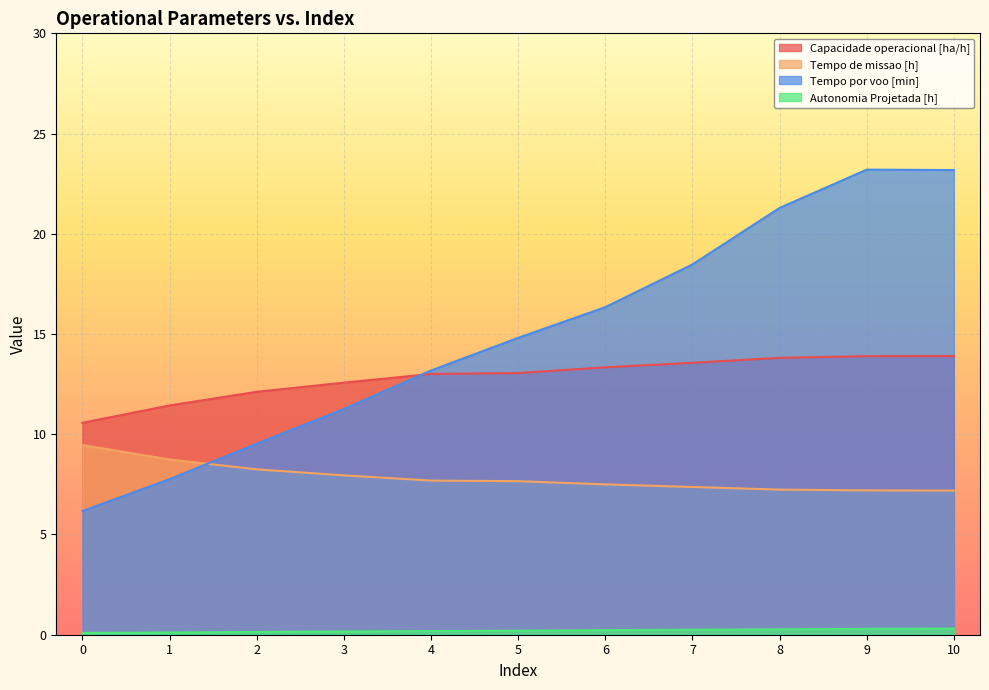

The Tempo de missao [h] series shows 2.1 at 8. True or false?

False